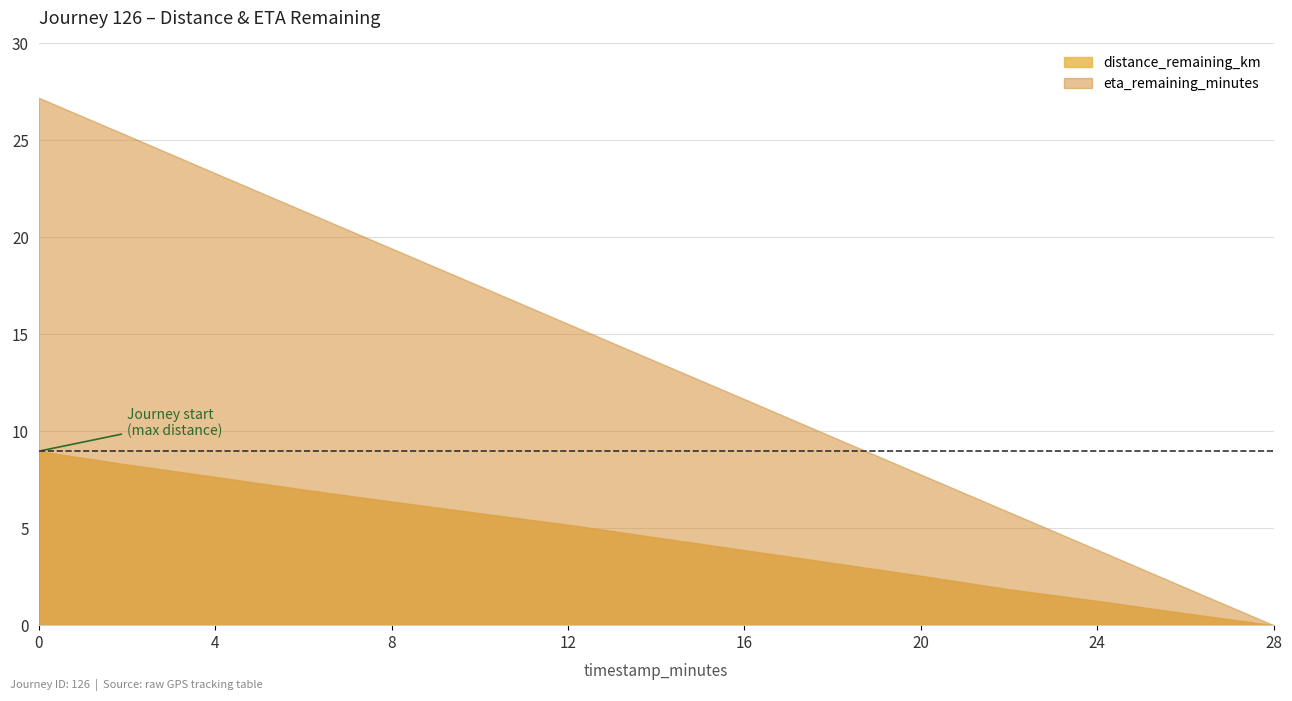

Reading right to left, what are all the values shown in this chart?

distance_remaining_km: 0.0	0.6	1.3	1.9	2.5	3.2	3.9	4.5	5.2	5.8	6.4	7.0	7.6	8.3	9.0
eta_remaining_minutes: 0.0	1.9	3.9	5.8	7.8	9.7	11.7	13.6	15.5	17.5	19.4	21.4	23.3	25.3	27.2